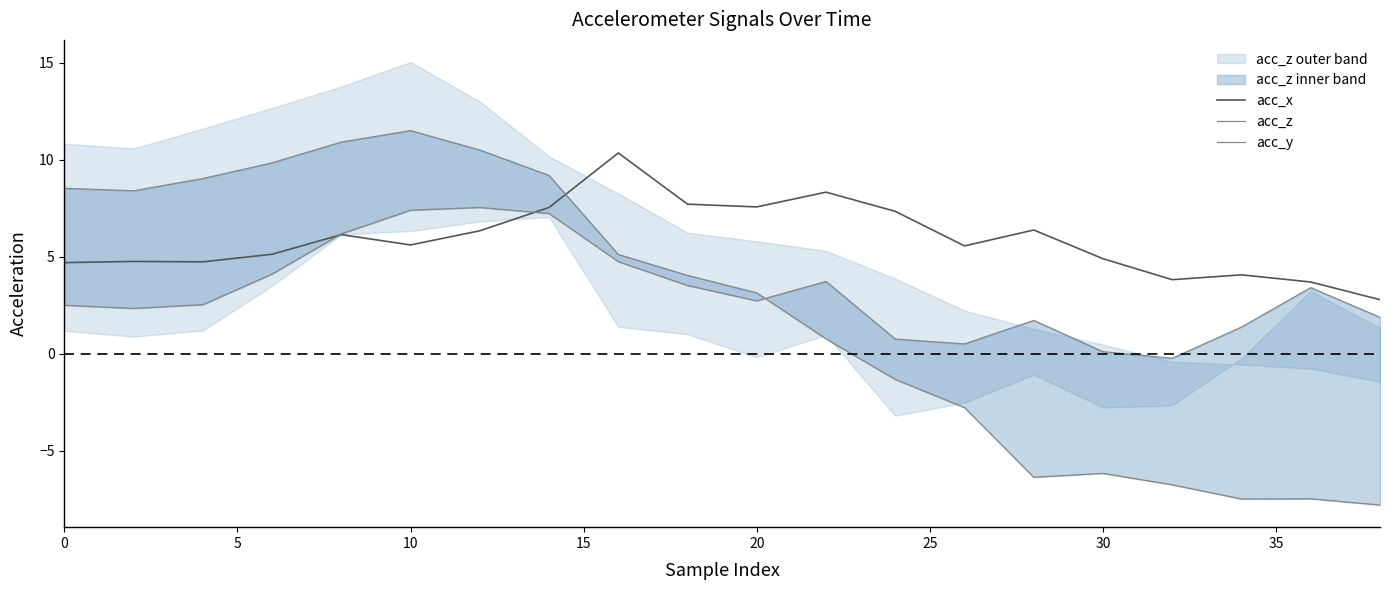

Does the chart display data point markers on the line(s)?

No